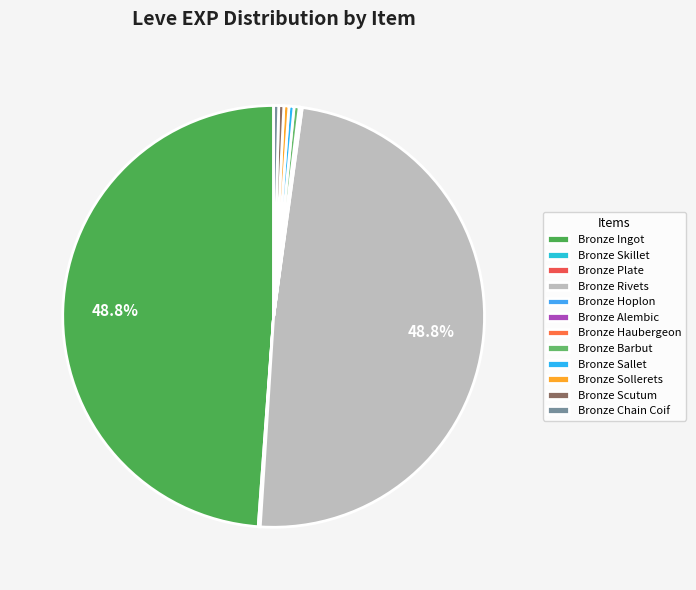

Do Bronze Barbut and Bronze Scutum together represent more than half of the pie?

No